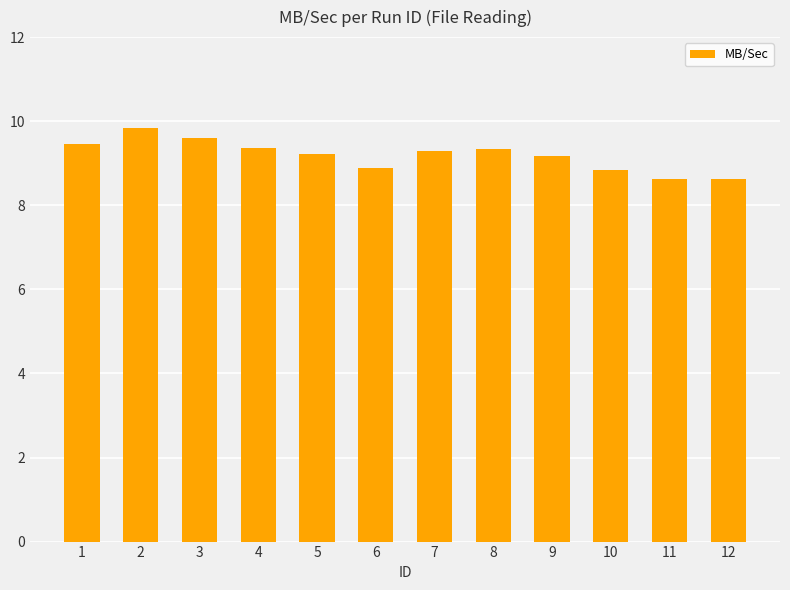

What is the minimum value shown in the chart?

8.6